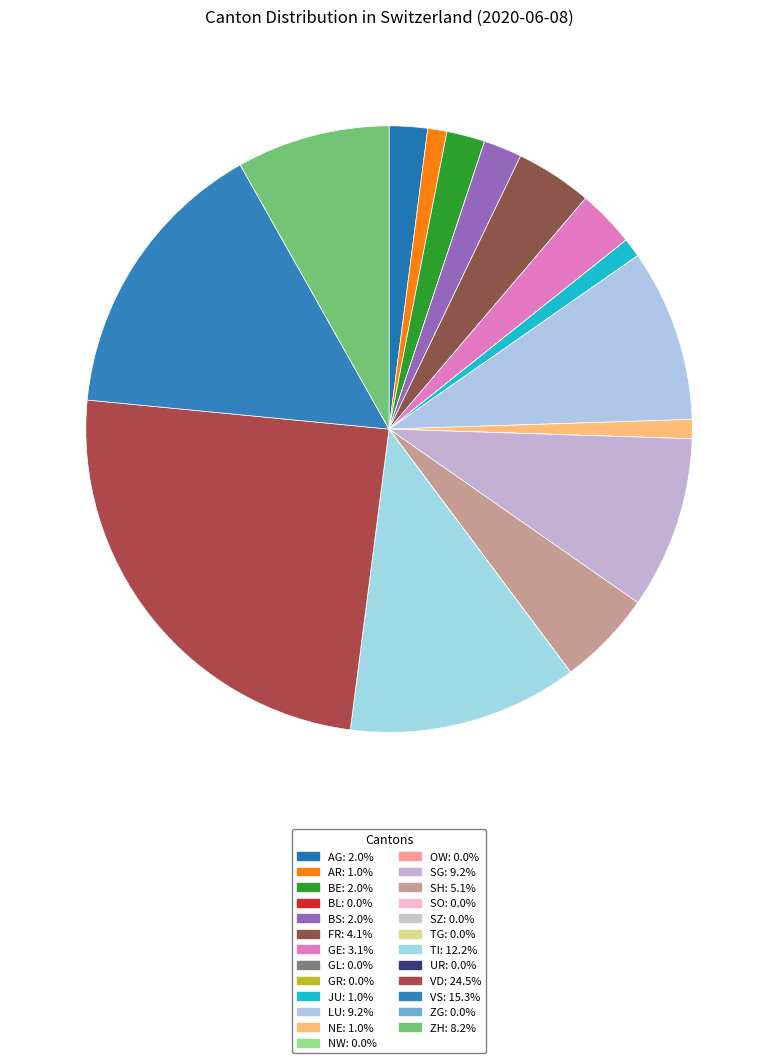

How many slices are in this pie chart?

25